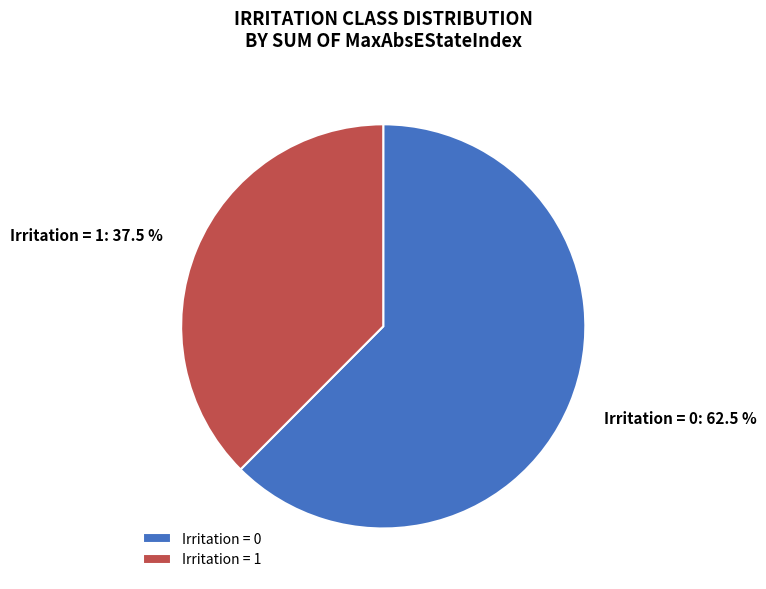

To the nearest percent, what is the average slice percentage?

50%